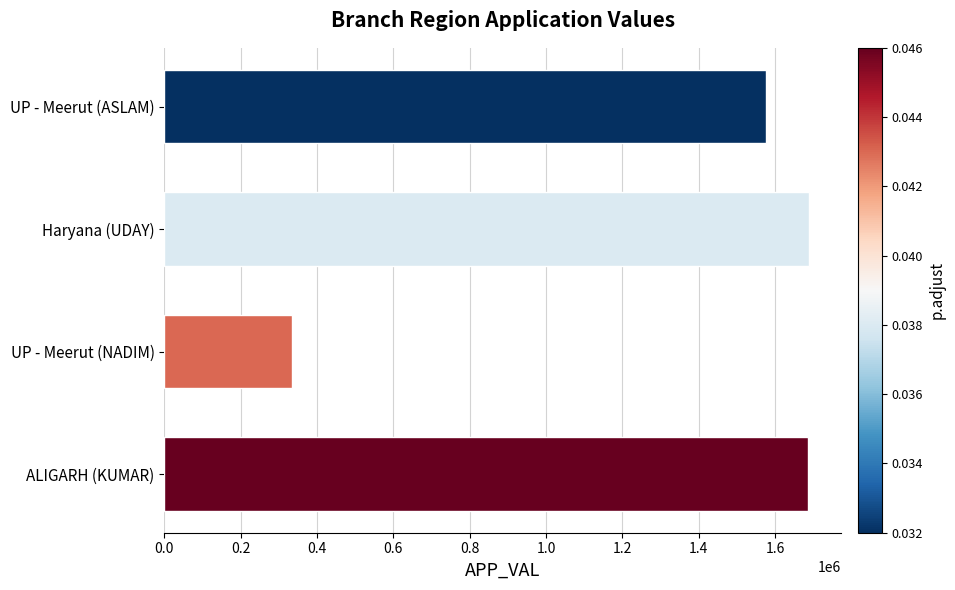

Does the chart contain any negative values?

No